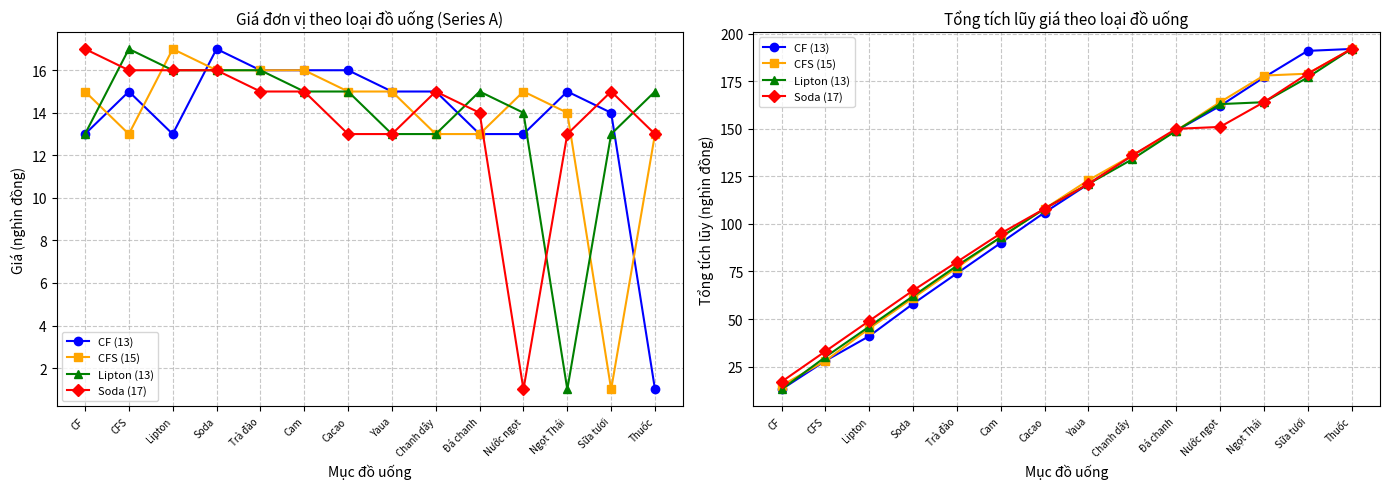

What is the label of the 6th point from the left?

Cam